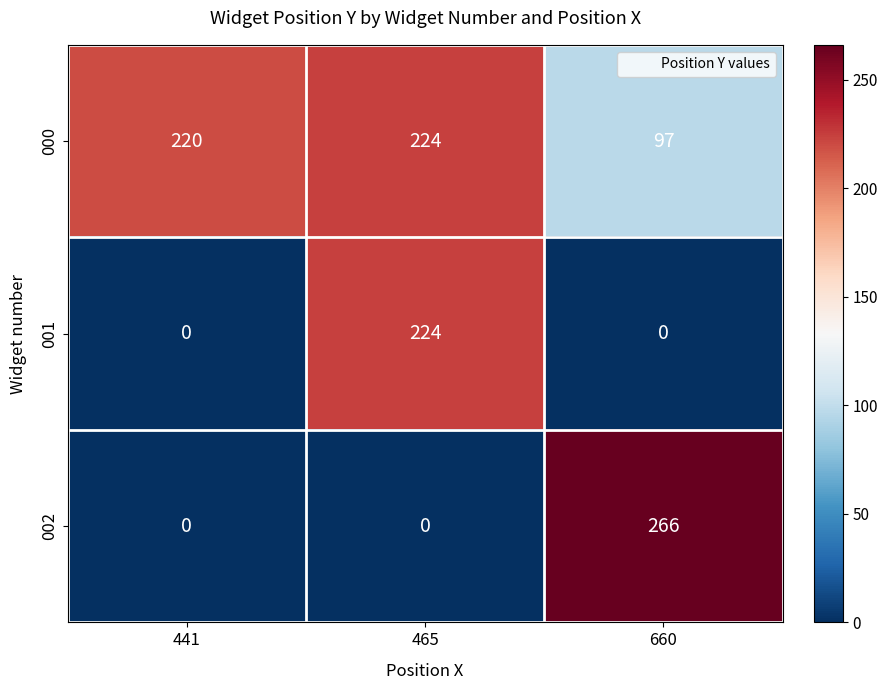

Which series changed the most between 441 and 660?

002